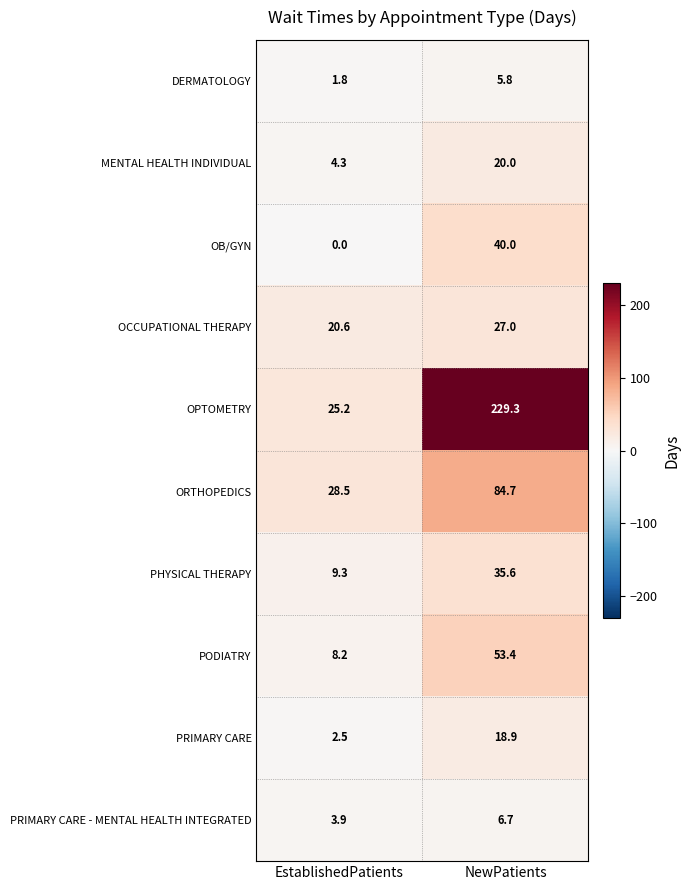

At NewPatients, list the series in order from largest to smallest.

OPTOMETRY, ORTHOPEDICS, PODIATRY, OB/GYN, PHYSICAL THERAPY, OCCUPATIONAL THERAPY, MENTAL HEALTH INDIVIDUAL, PRIMARY CARE, PRIMARY CARE - MENTAL HEALTH INTEGRATED, DERMATOLOGY